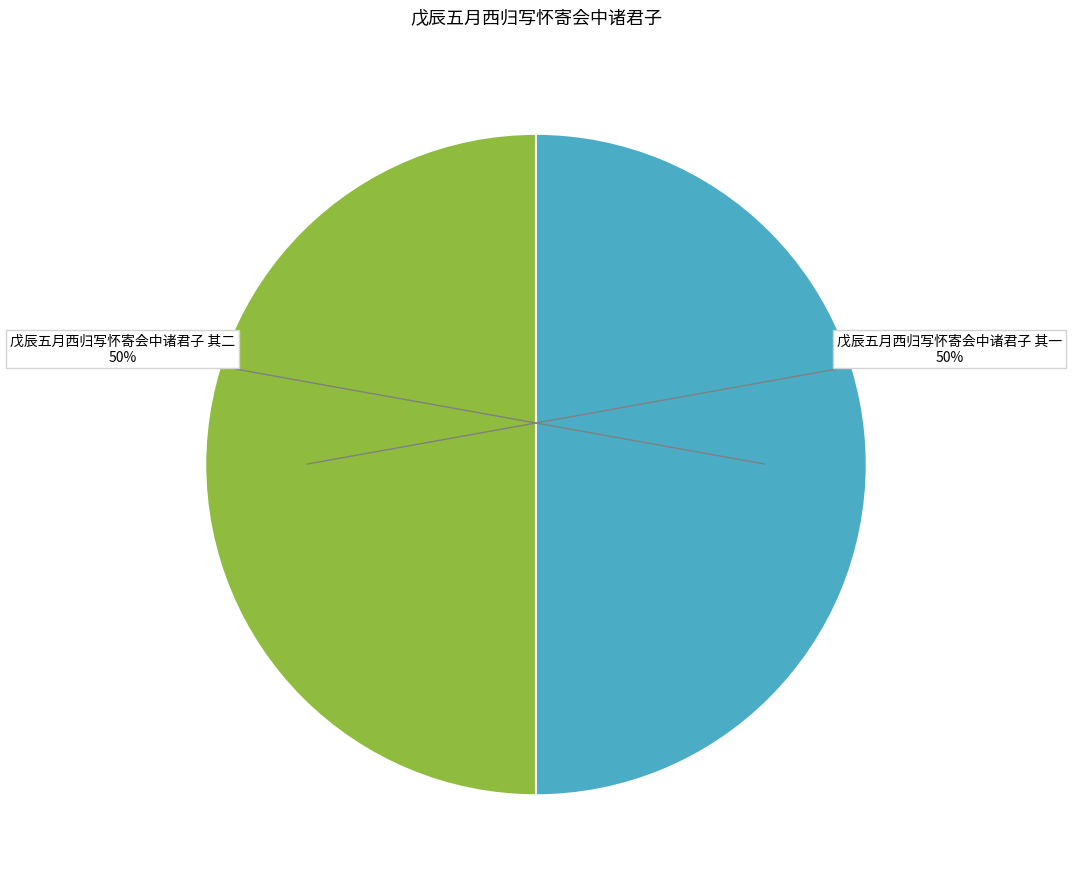

To the nearest percent, what percentage of the pie is 戊辰五月西归写怀寄会中诸君子 其一?

50%